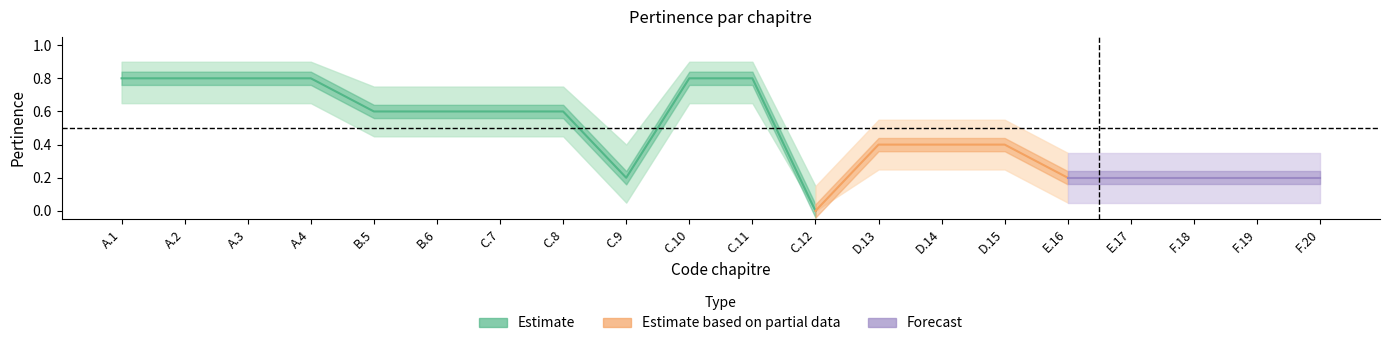

True or false: Pertinence_upper has more than 0 interior local peaks.

False